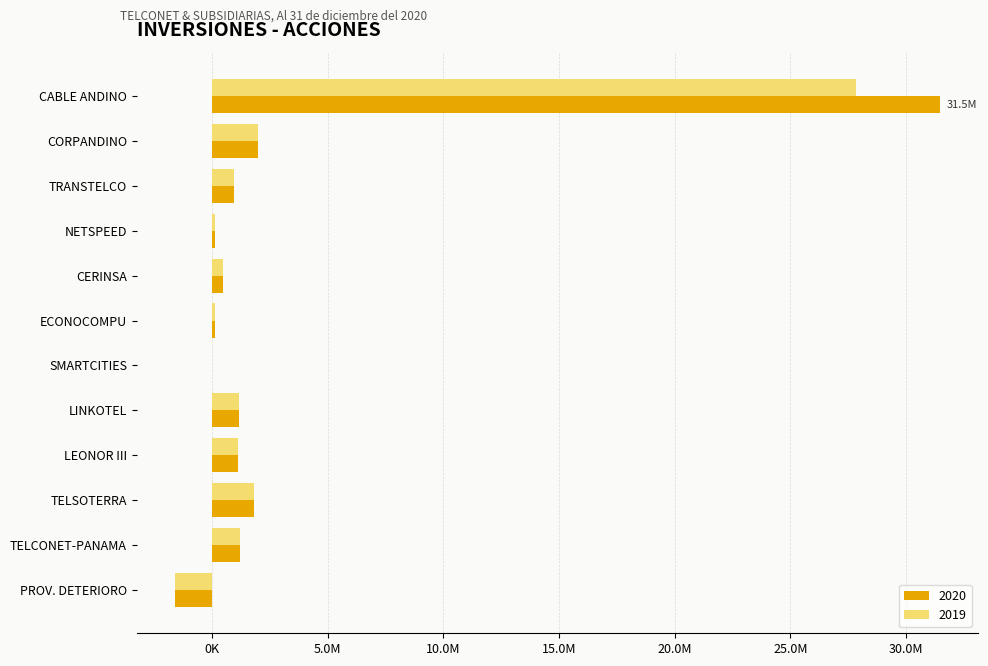

What is the difference between the second highest and second lowest values in the 2020 series?

1976263.0